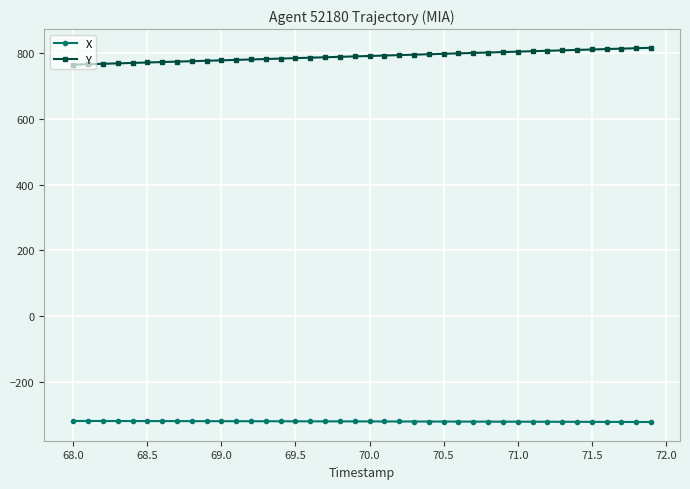

Is this an area chart (filled region under the line)?

No